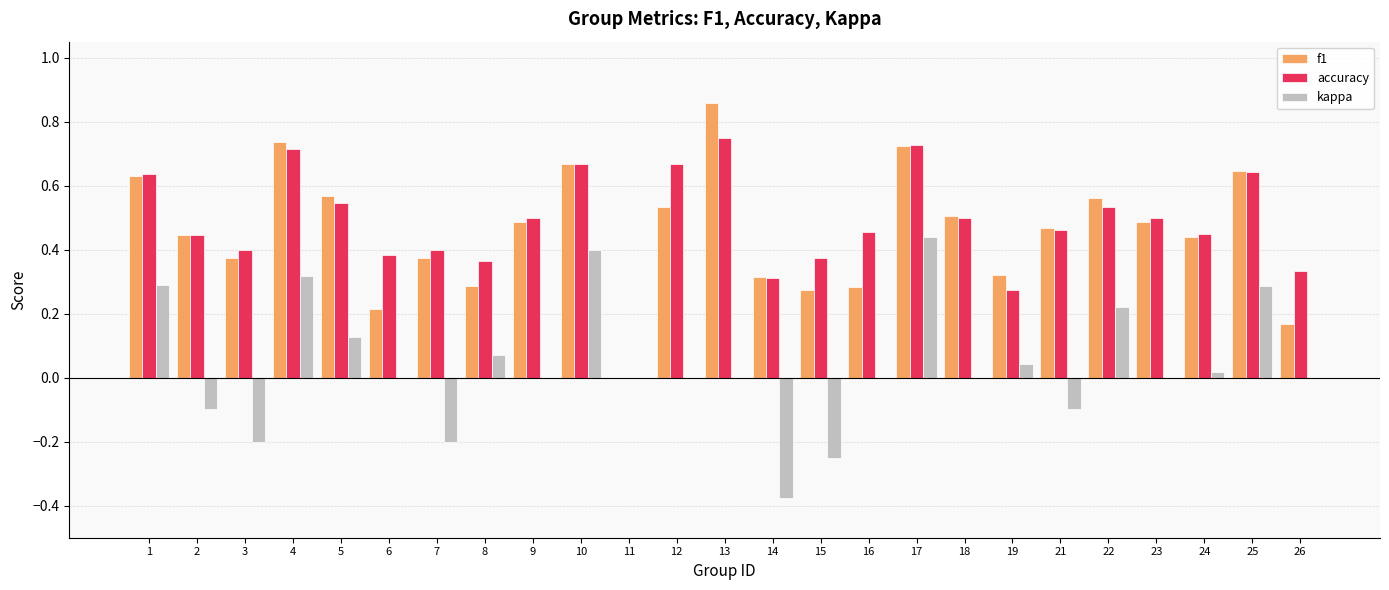

Are the bars grouped side by side (vs. stacked)?

Yes